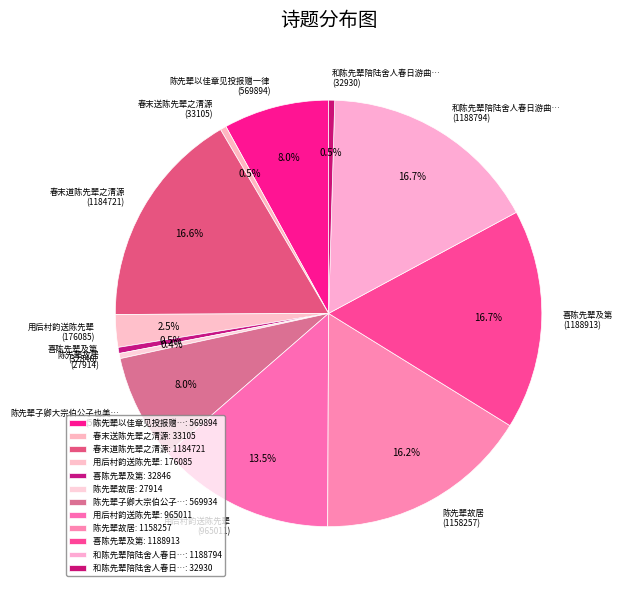

Does any single category account for the majority?

No